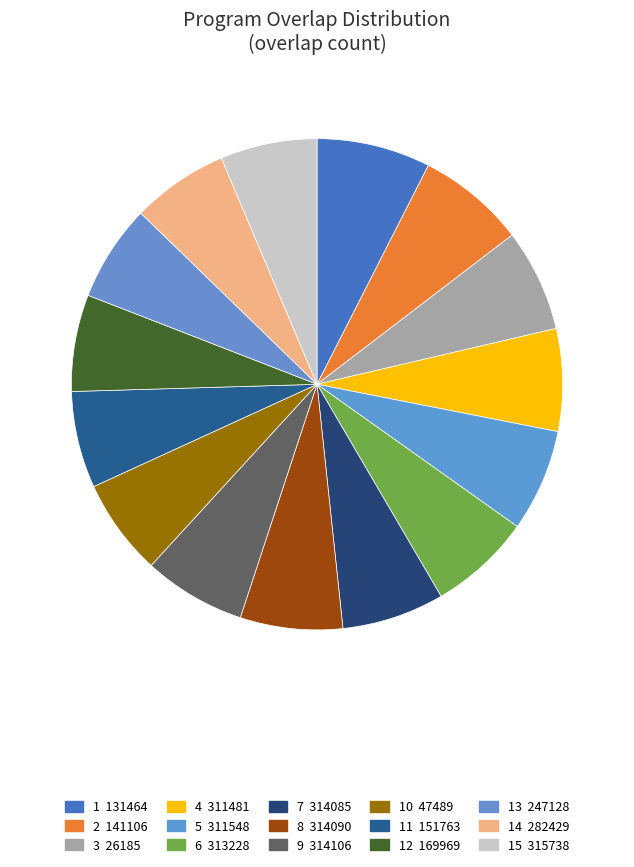

How many slices are in this pie chart?

15